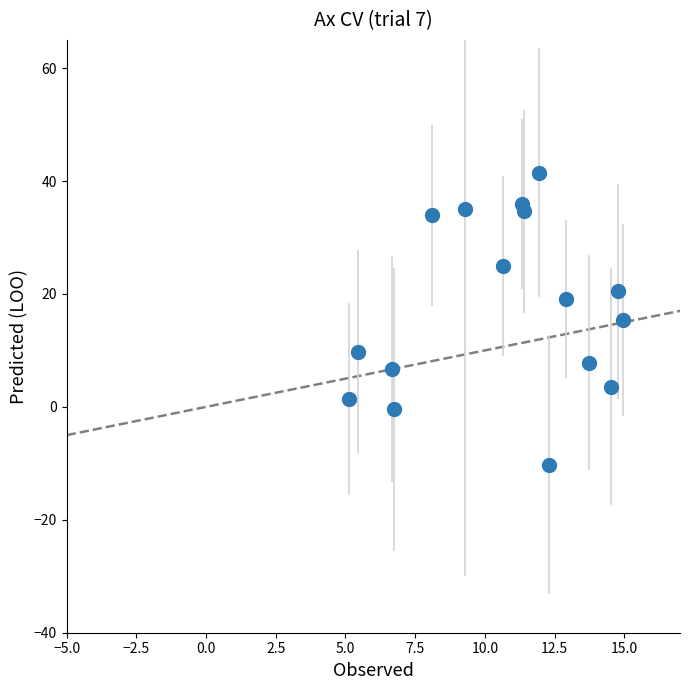

List the coordinates of all points as (X, Y) pairs, reading left to right.

(5.1, 1.4)  (5.4, 9.8)  (6.7, 6.7)  (6.7, -0.4)  (8.1, 33.9)  (9.3, 35.1)  (10.7, 24.9)  (11.3, 36.0)  (11.4, 34.7)  (11.9, 41.5)  (12.3, -10.2)  (12.9, 19.1)  (13.7, 7.8)  (14.5, 3.6)  (14.8, 20.5)  (15.0, 15.5)